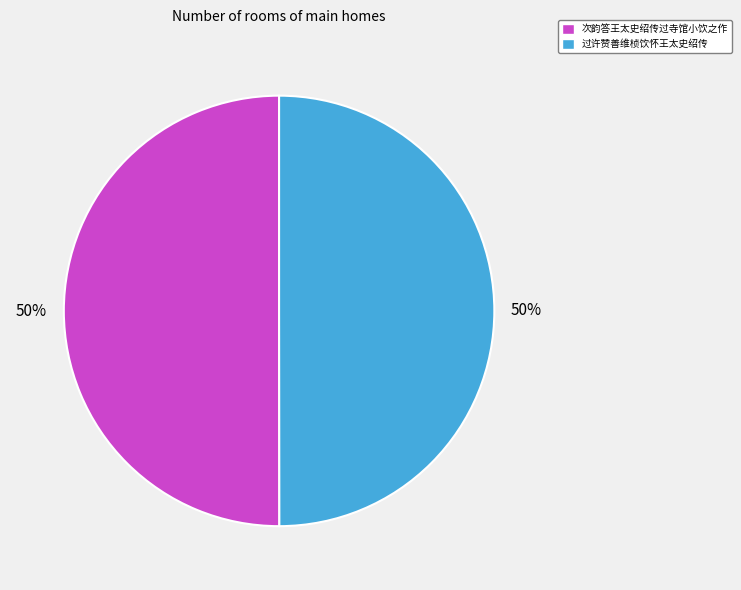

To the nearest percent, what is the average slice percentage?

50%